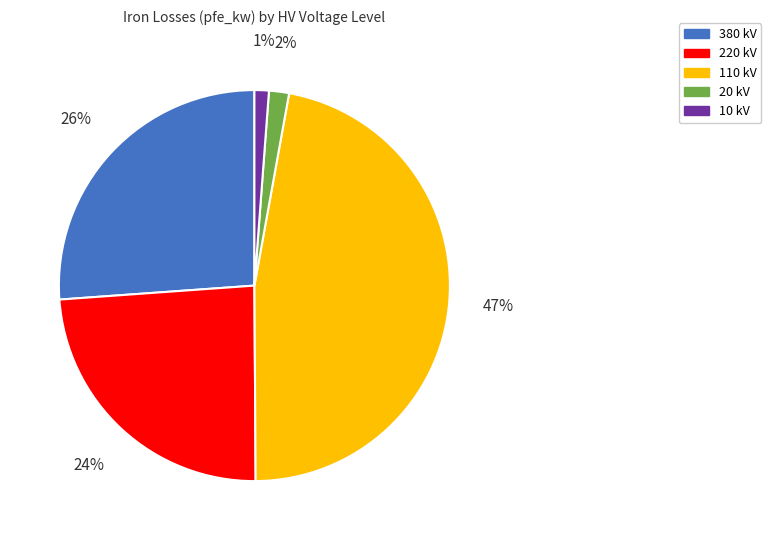

Is there any slice that represents more than half of the pie?

No